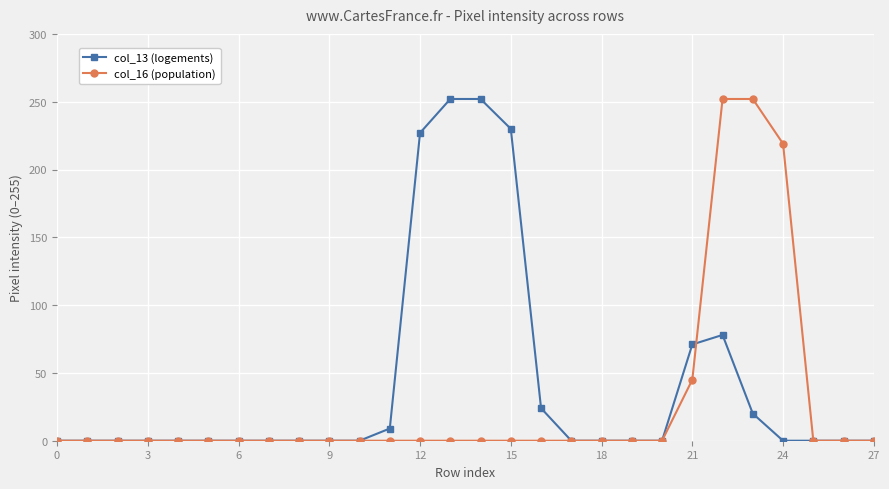

Which series has the largest total across all categories?

col_13 (logements)